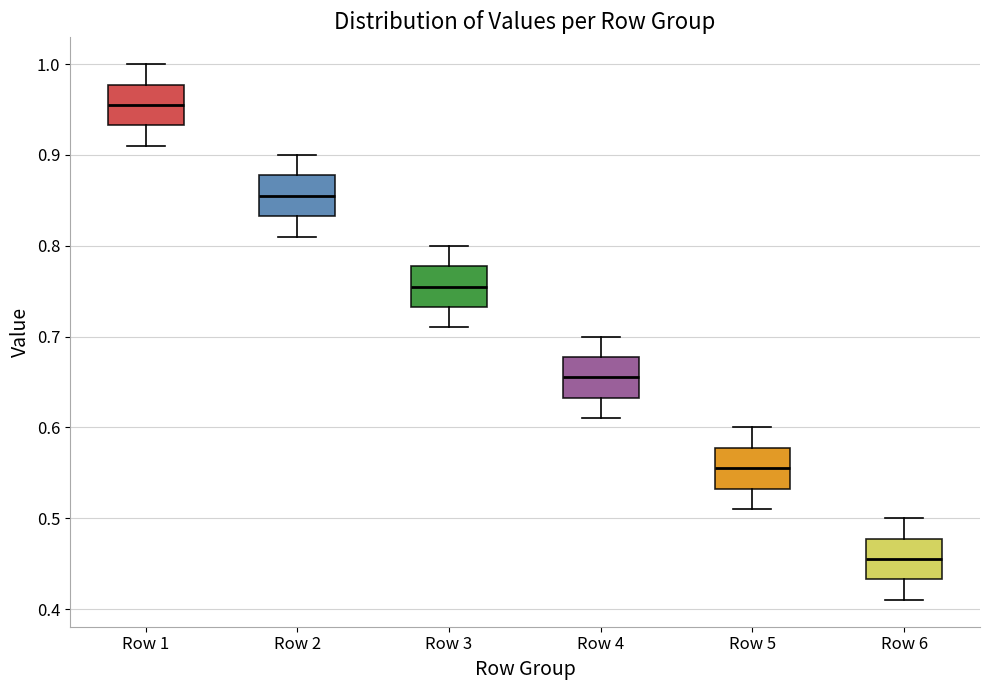

Reading left to right, transcribe this box plot: for each box, give where its median line is, the range the box spans, and where its two whiskers end, as read against the y-axis. The values are not printed on the chart, so give them approximately, as read against the axis.

Row 1: median 0.96, box 0.93 to 0.98, whiskers 0.91 to 1.00
Row 2: median 0.86, box 0.83 to 0.88, whiskers 0.81 to 0.90
Row 3: median 0.76, box 0.73 to 0.78, whiskers 0.71 to 0.80
Row 4: median 0.66, box 0.63 to 0.68, whiskers 0.61 to 0.70
Row 5: median 0.56, box 0.53 to 0.58, whiskers 0.51 to 0.60
Row 6: median 0.46, box 0.43 to 0.48, whiskers 0.41 to 0.50